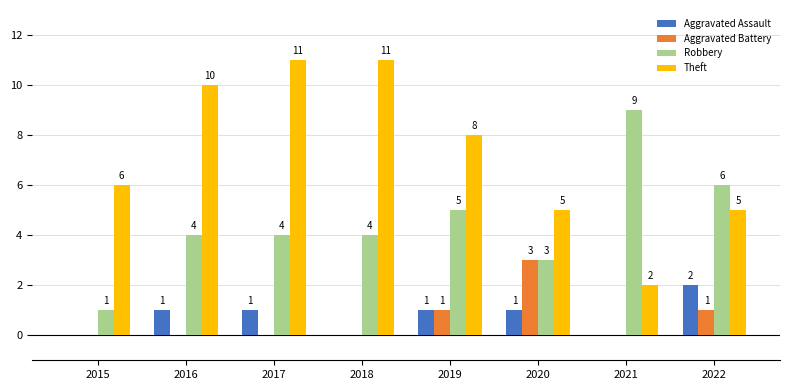

Which series has the largest total across all categories?

Theft